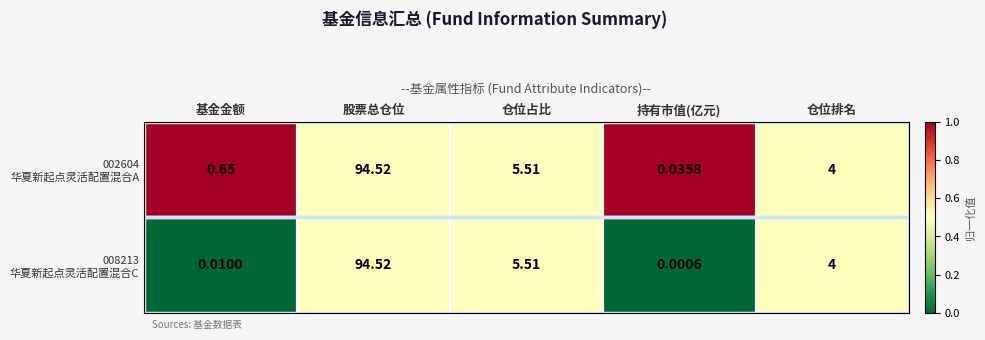

At which category is the sum across all series the highest?

股票总仓位